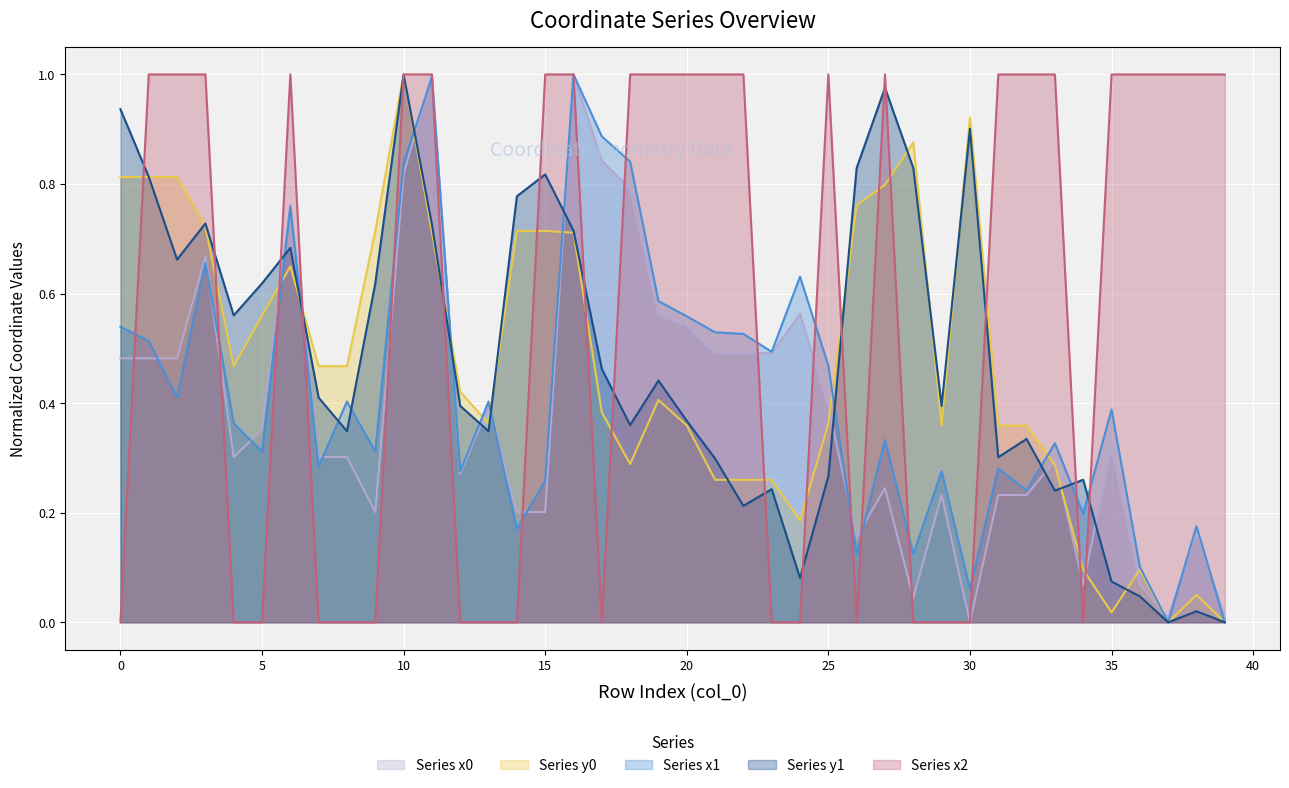

How many interior local peaks does the x1 series have?

13